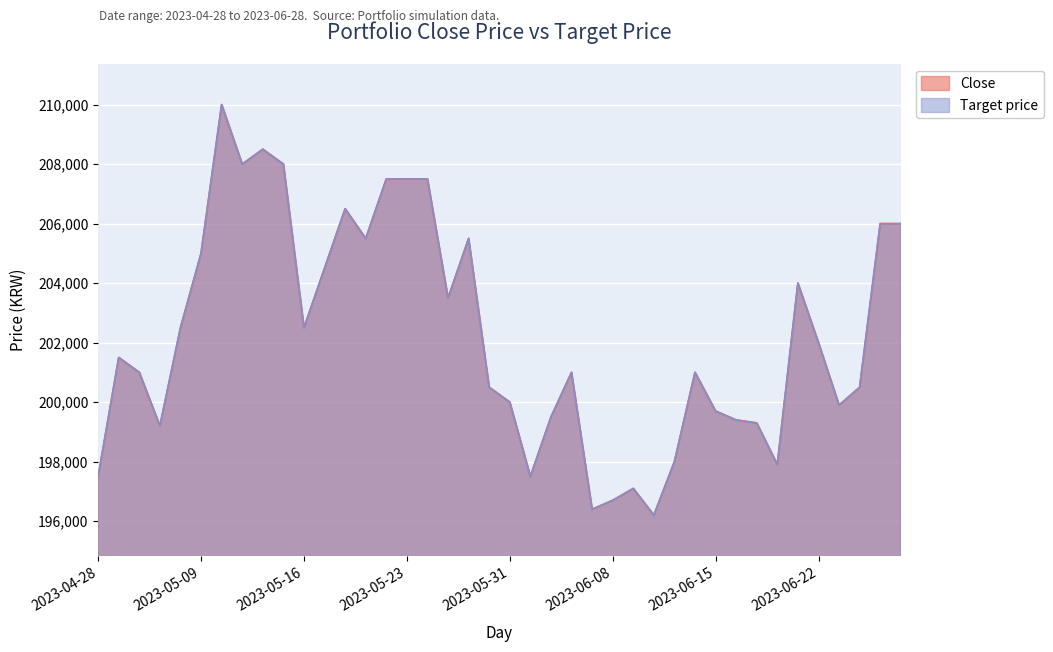

Reading right to left, transcribe all the data shown in this chart.

Close: 206000	206000	200500	199900	202000	204000	197900	199300	199400	199700	201000	198000	196200	197100	196700	196400	201000	199500	197500	200000	200500	205500	203500	207500	207500	207500	205500	206500	204500	202500	208000	208500	208000	210000	205000	202500	199200	201000	201500	197500
Target price: 206000	206000	200500	199900	202000	204000	197900	199300	199400	199700	201000	198000	196200	197100	196700	196400	201000	199500	197500	200000	200500	205500	203500	207500	207500	207500	205500	206500	204500	202500	208000	208500	208000	210000	205000	202500	199200	201000	201500	197500